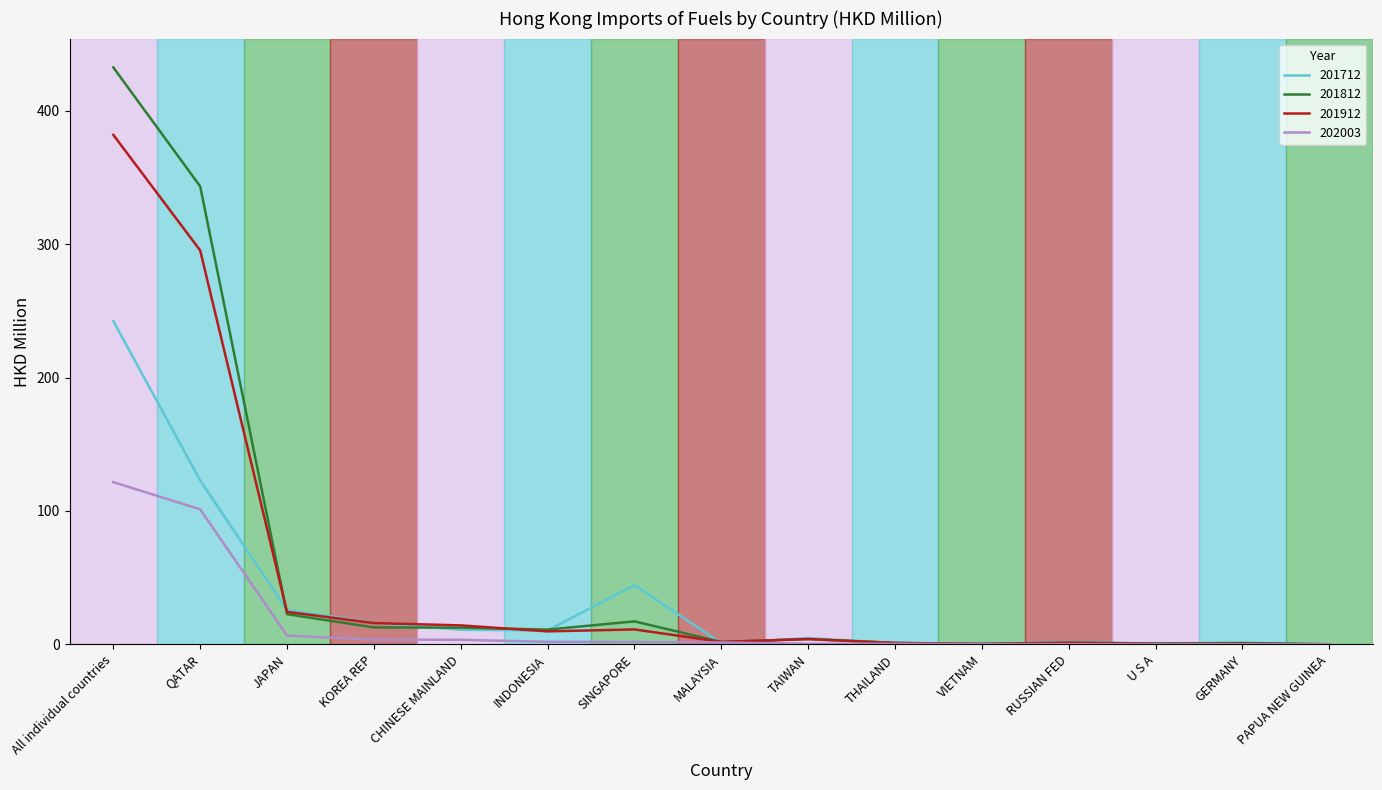

Count the number of categories in the chart.

15